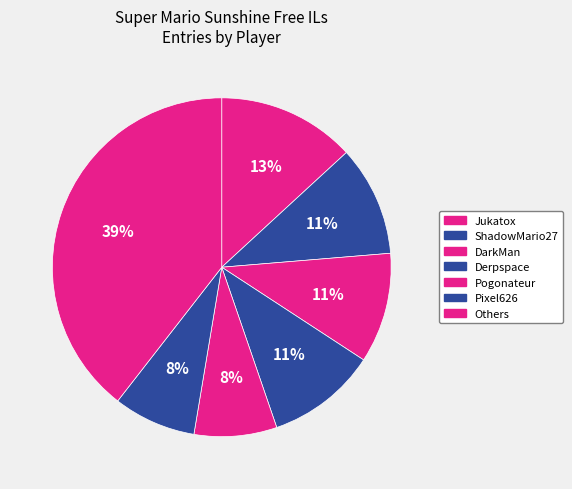

Count the number of slices in the pie.

7